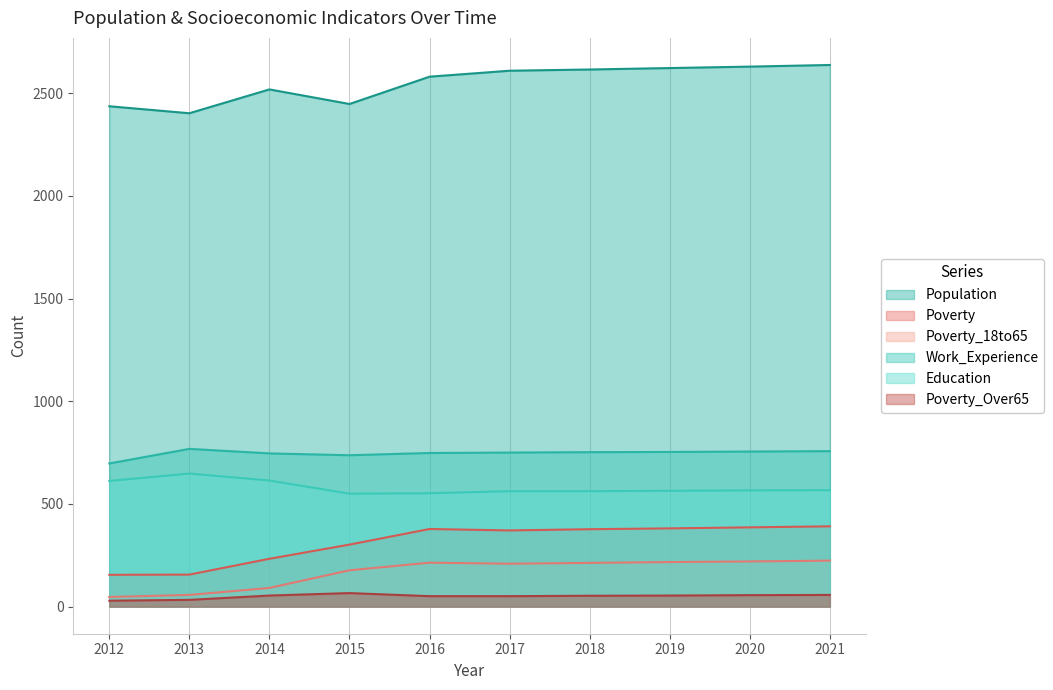

Reading left to right, list all the values displayed in this chart.

Population: 2436	2402	2518	2447	2580	2609	2615	2622	2629	2637
Poverty: 155	156	233	302	378	371	377	381	386	391
Poverty_18to65: 47	57	91	177	214	209	213	217	220	224
Work_Experience: 697	768	746	737	748	750	752	753	755	757
Education: 612	648	614	550	552	562	562	564	566	567
Poverty_Over65: 29	33	54	66	51	51	53	54	56	57